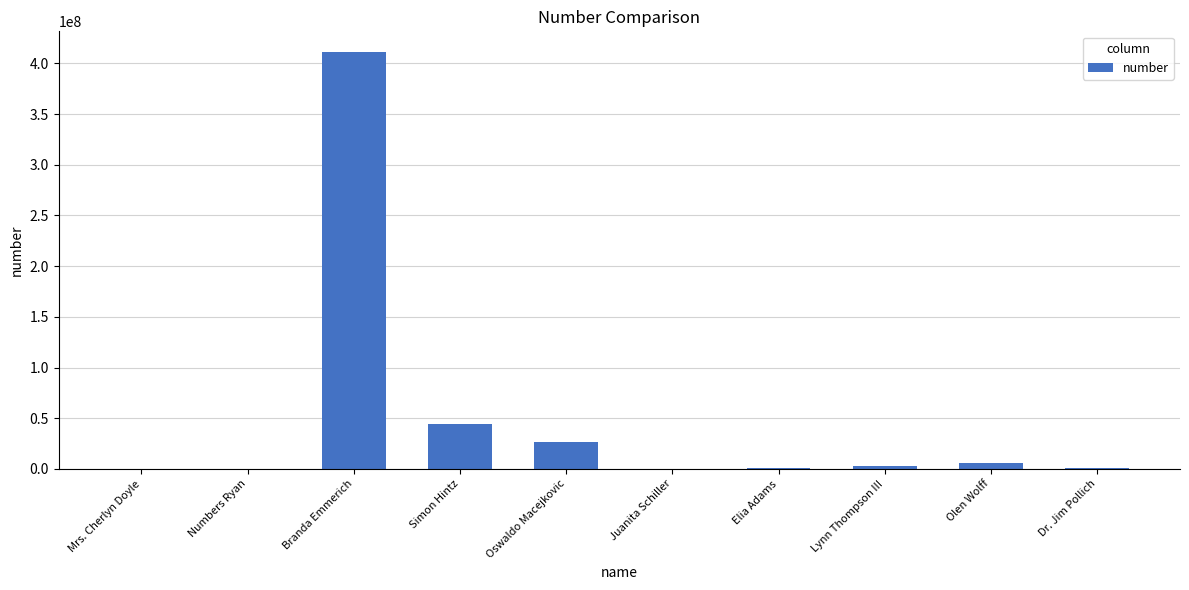

The value at Branda Emmerich is 411073826. True or false?

True